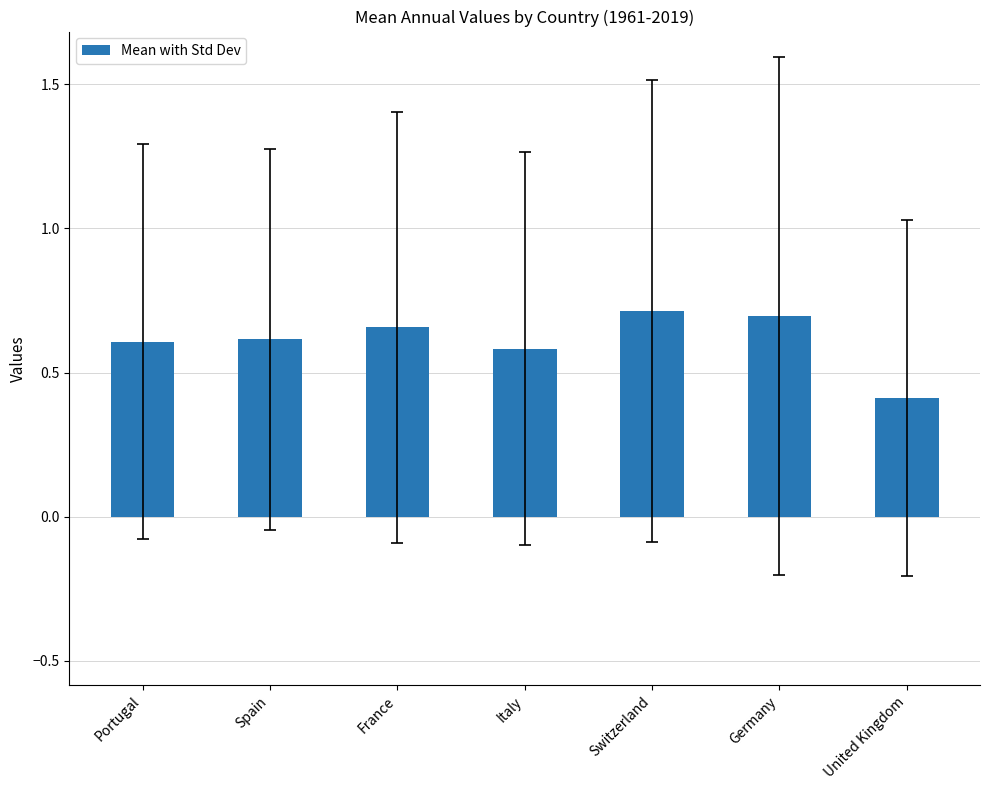

At which category does the chart reach its minimum across all series?

United Kingdom